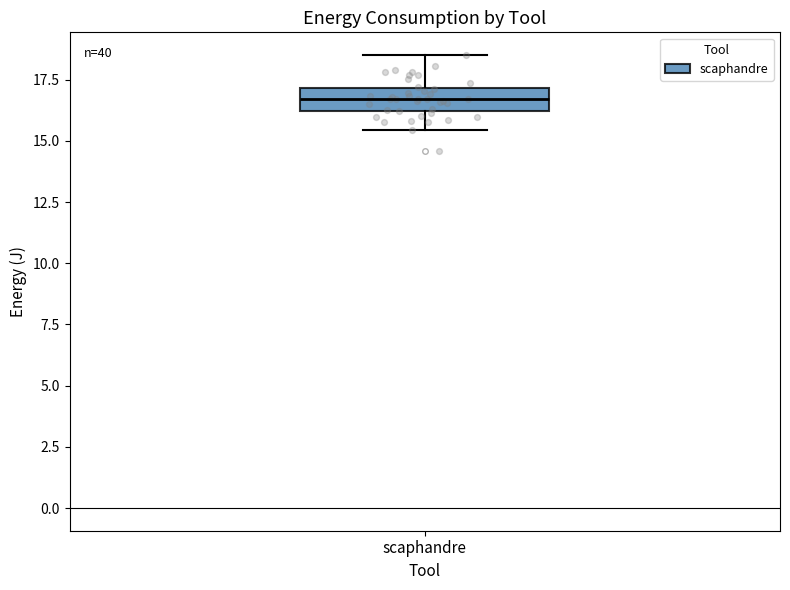

Where does the upper whisker of the box for scaphandre end on the y-axis? The values are not printed on the chart, so give them approximately, as read against the axis.

18.5